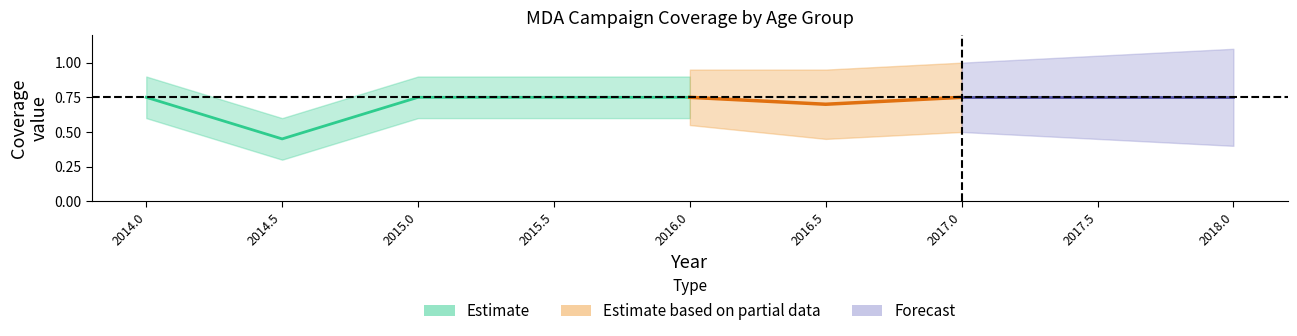

At which category does the chart reach its minimum across all series?

2014.5